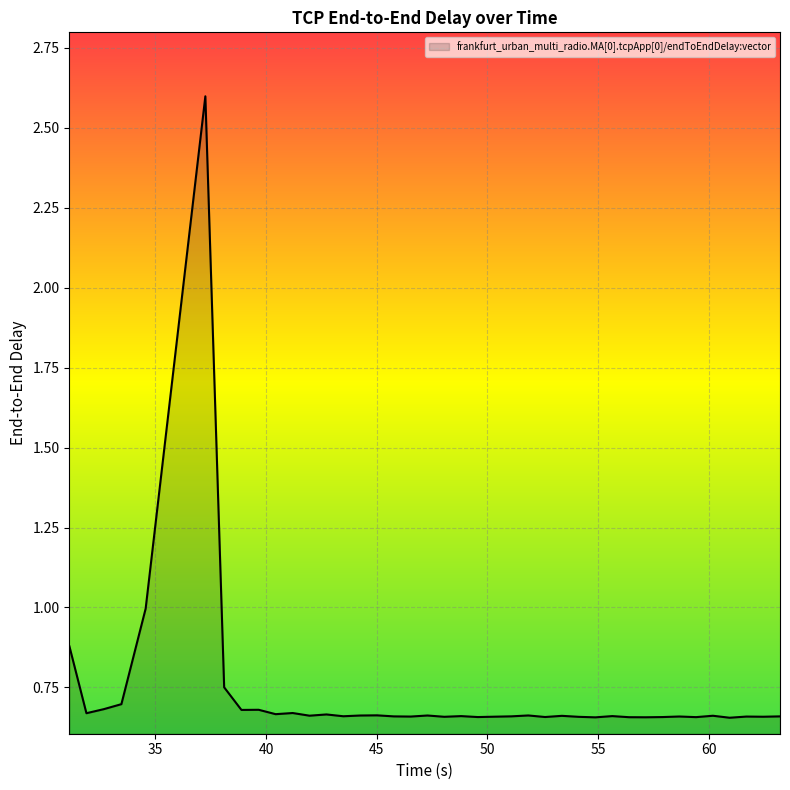

What is the maximum value shown in the chart?

2.6